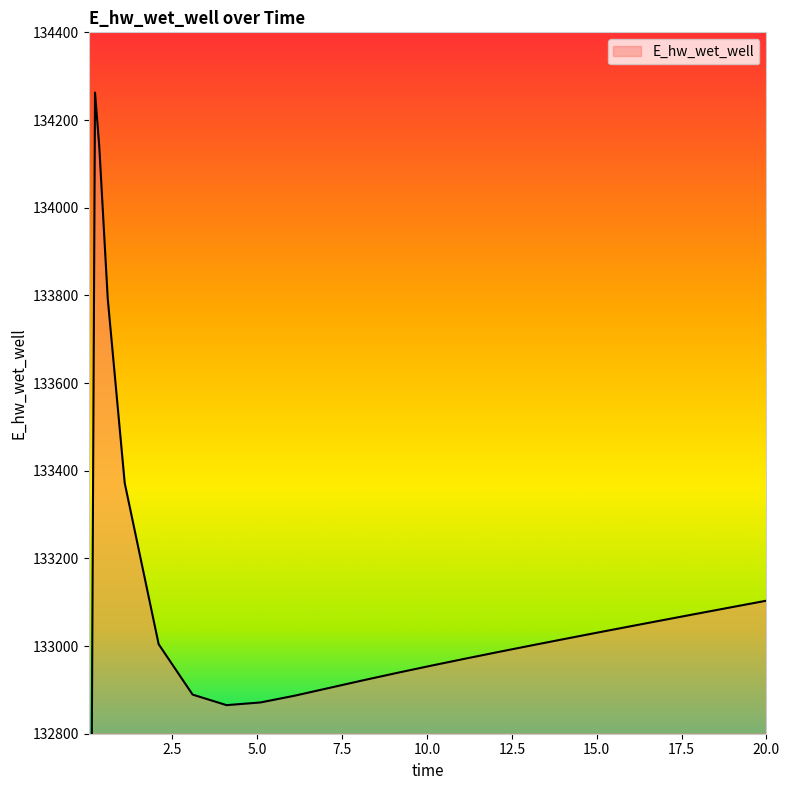

Which has a higher value, 8.09375 or 11.09375?

11.09375